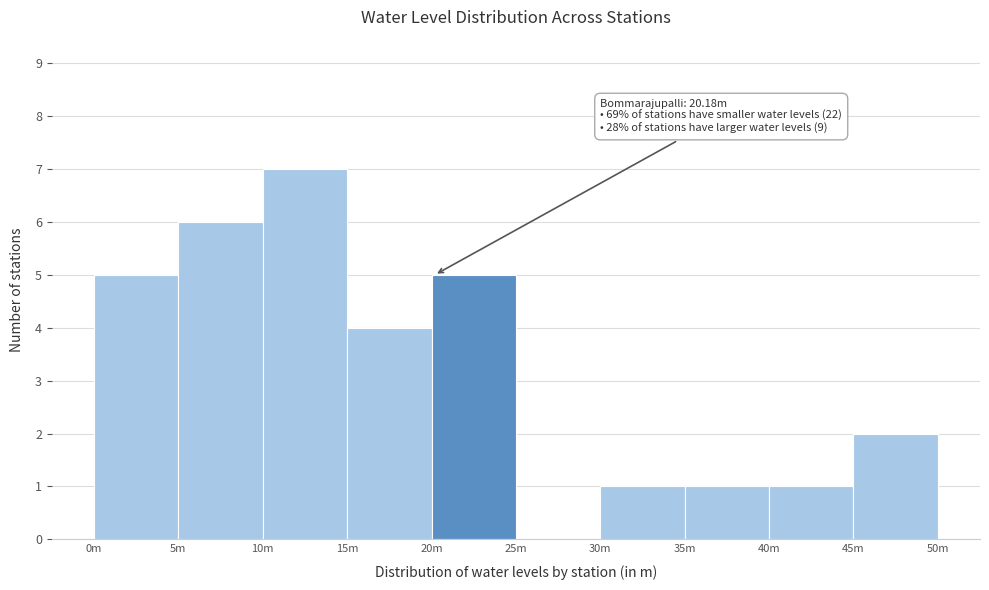

Reading right to left, list all the values displayed in this chart.

45m=2	40m=1	35m=1	30m=1	25m=0	20m=5	15m=4	10m=7	5m=6	0m=5